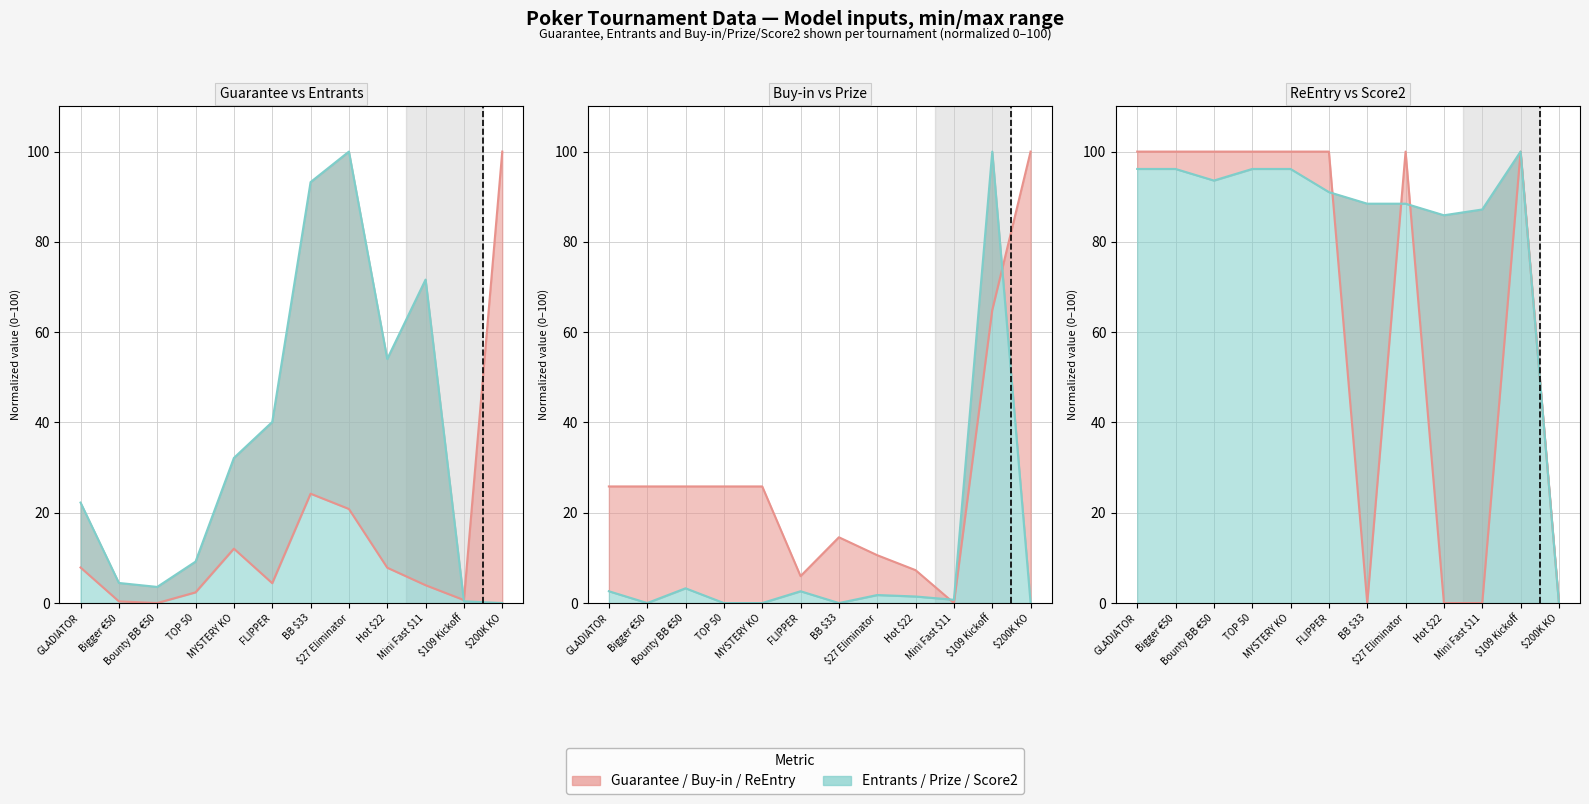

How many series are shown in this chart?

6